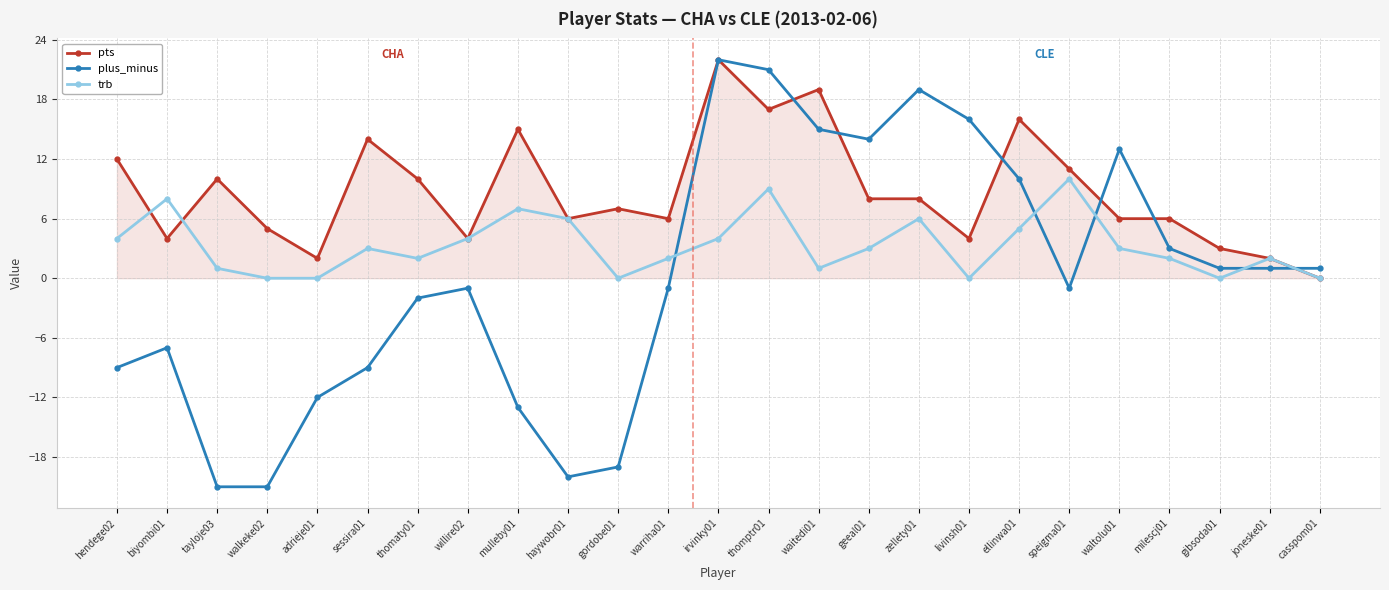

Which category has the highest value in the plus_minus series?

irvinky01